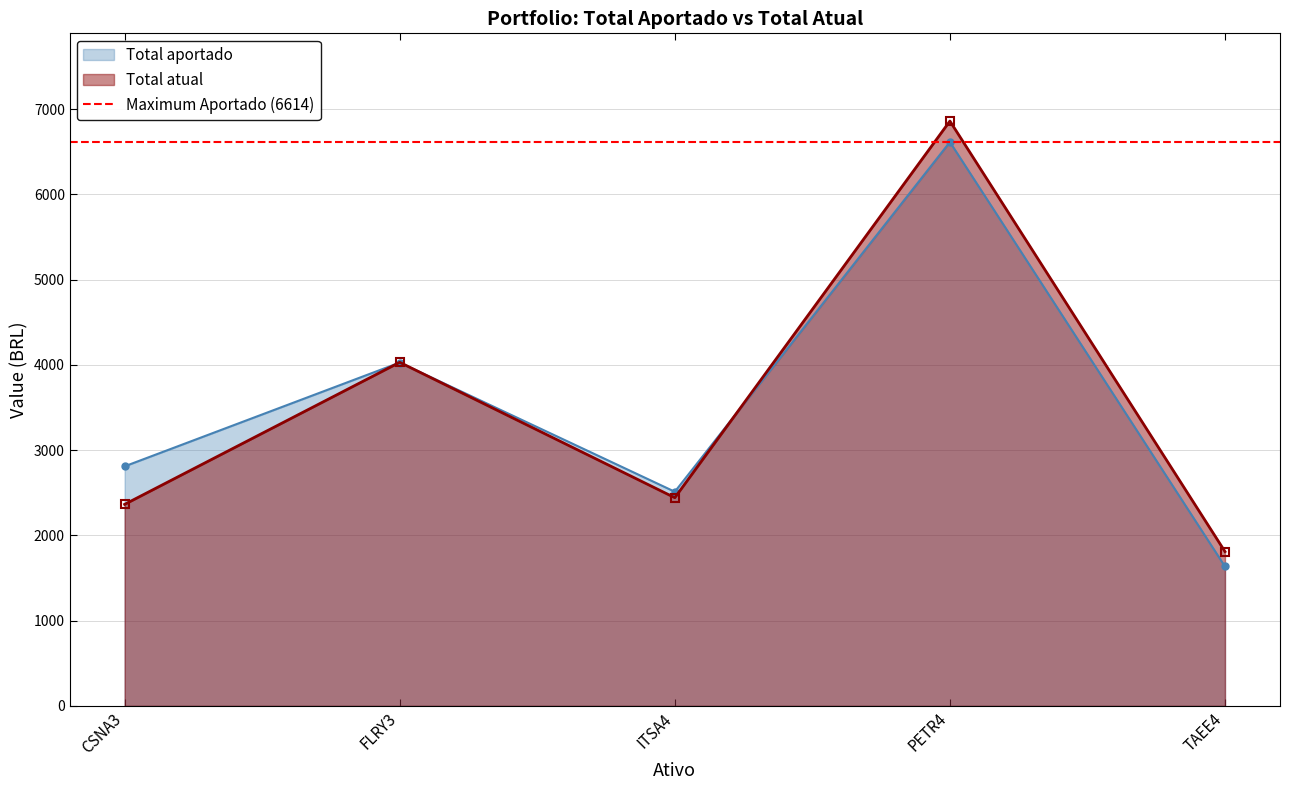

Which series has the widest spread of values?

Total atual